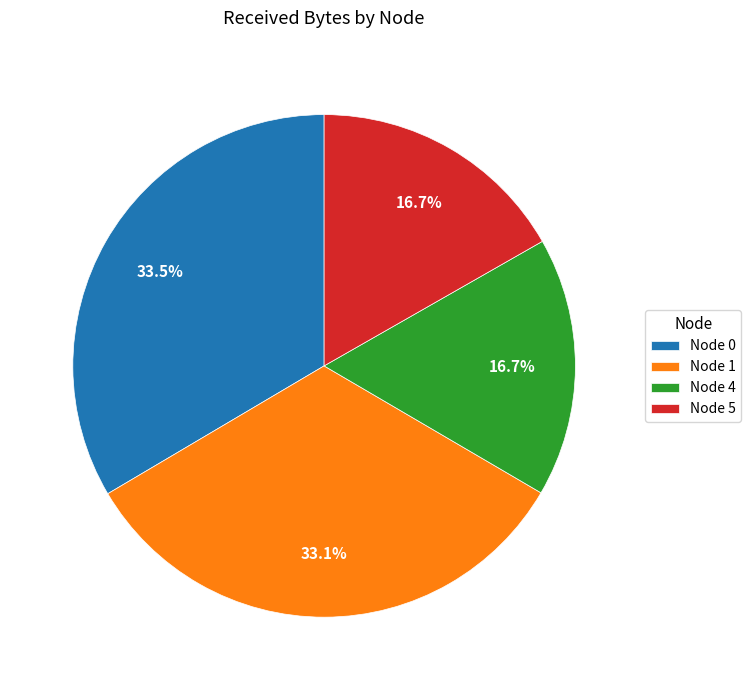

Does any single category account for the majority?

No